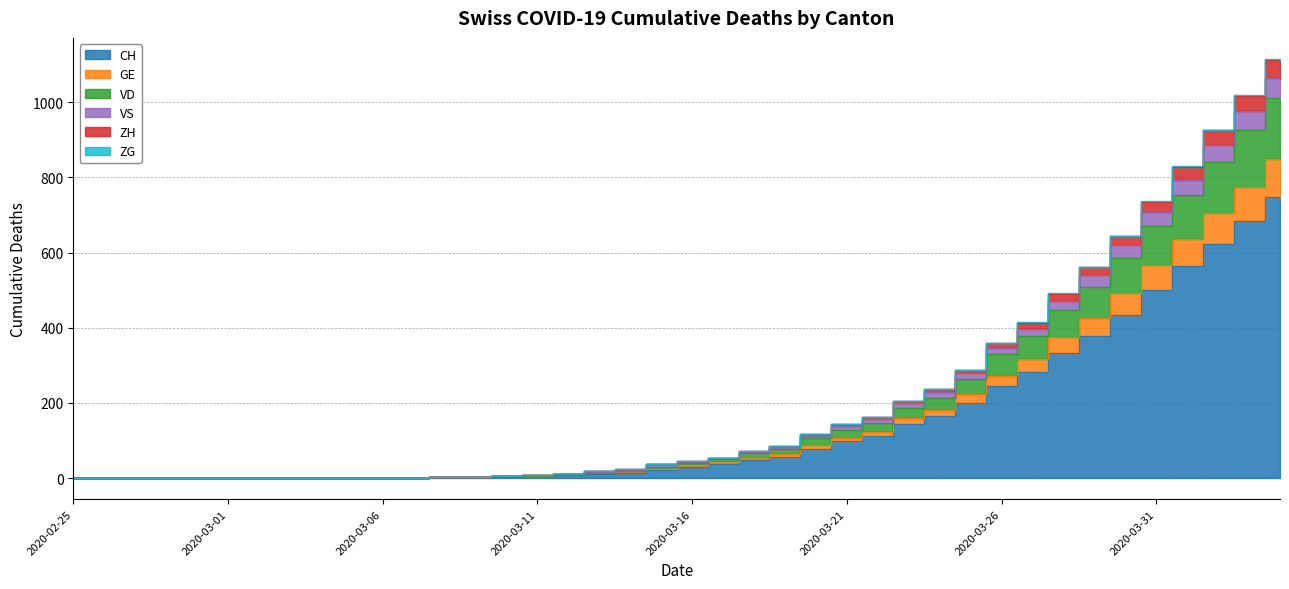

Between 2020-03-19 and 2020-02-26, which is larger?

2020-03-19